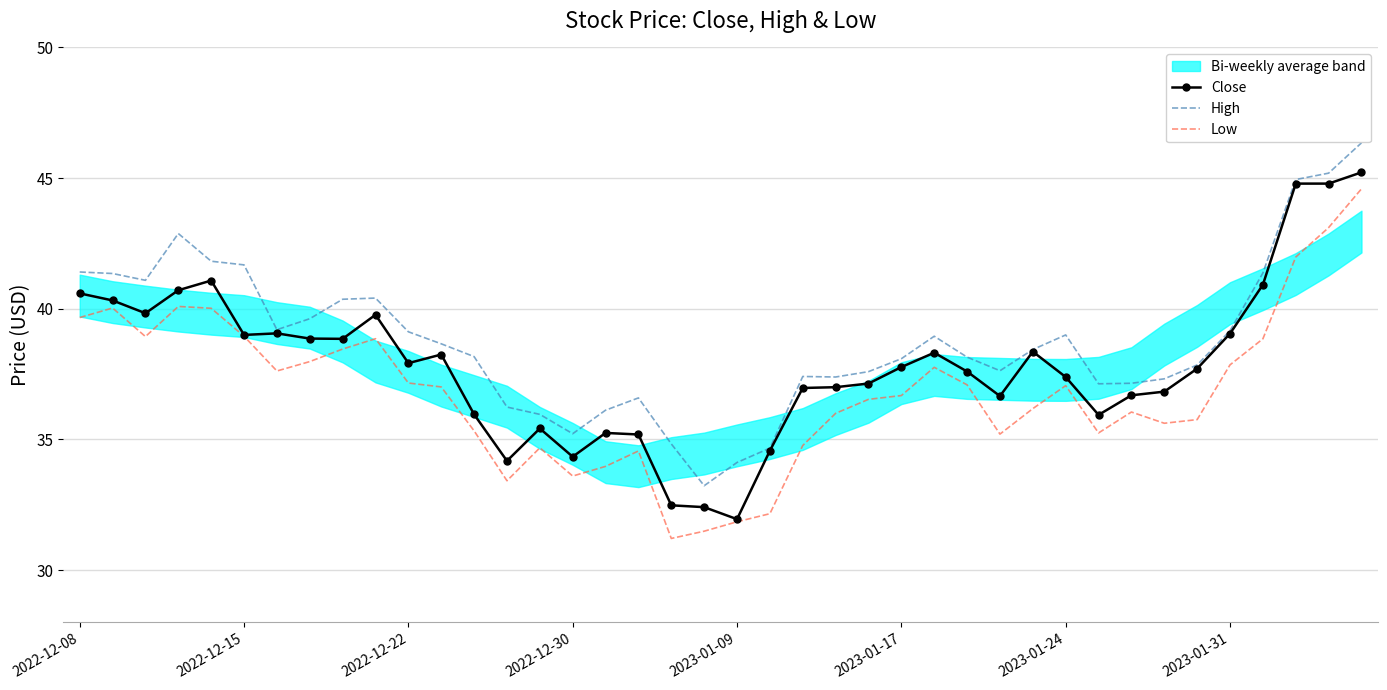

How many lines are shown in the chart?

3